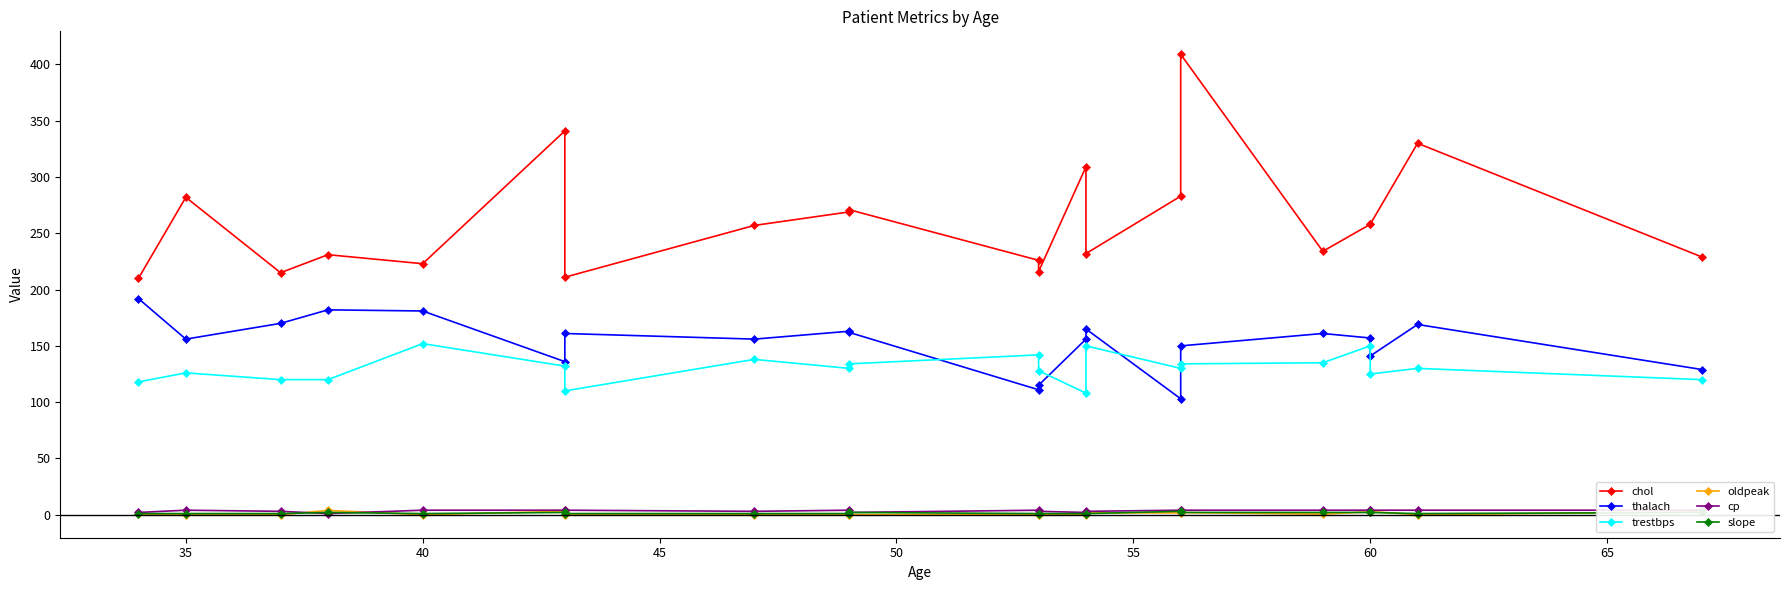

What are all the series names shown in the legend?

chol, thalach, trestbps, oldpeak, cp, slope